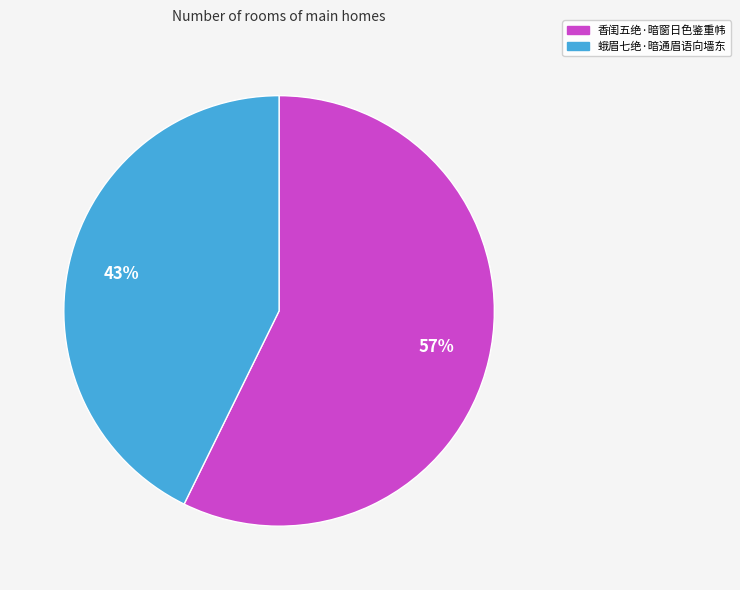

Which slice is the largest?

香闺五绝·暗窗日色鉴重帏